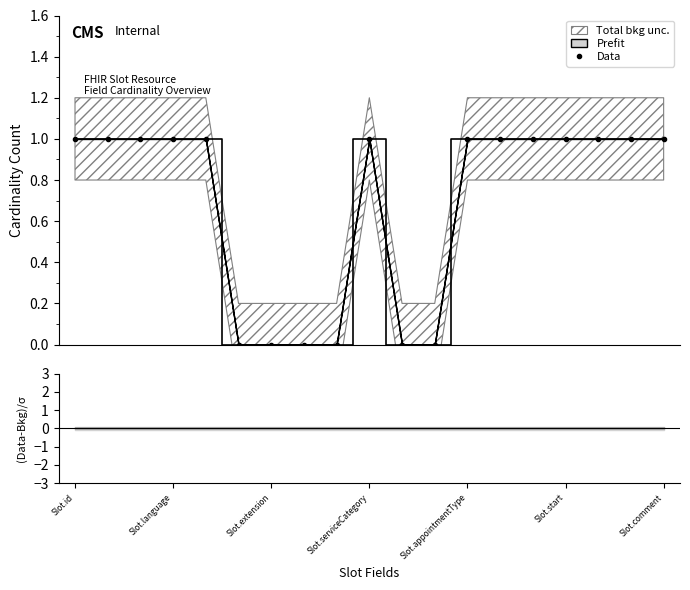

At which label is (Data-Bkg)/σ closest to 0?

Slot.id